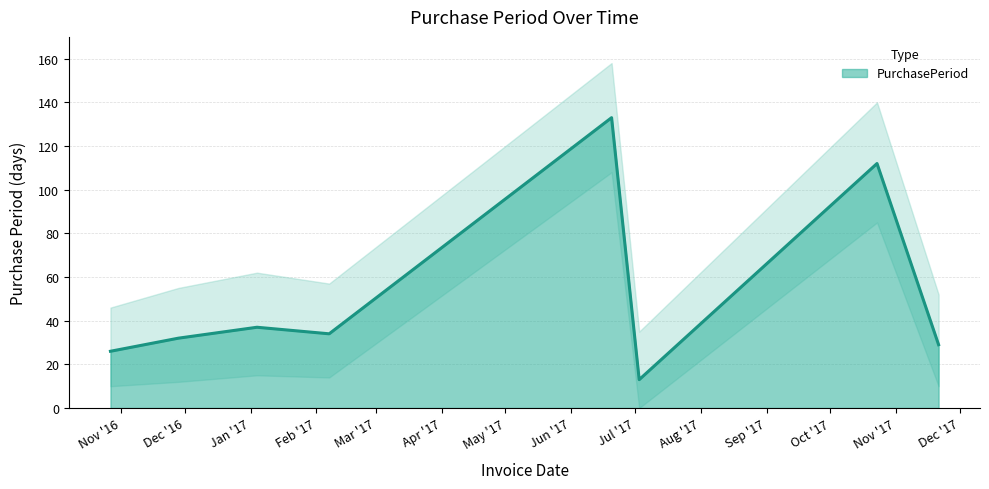

True or false: the data shows 43 at 2016-11-28.

False